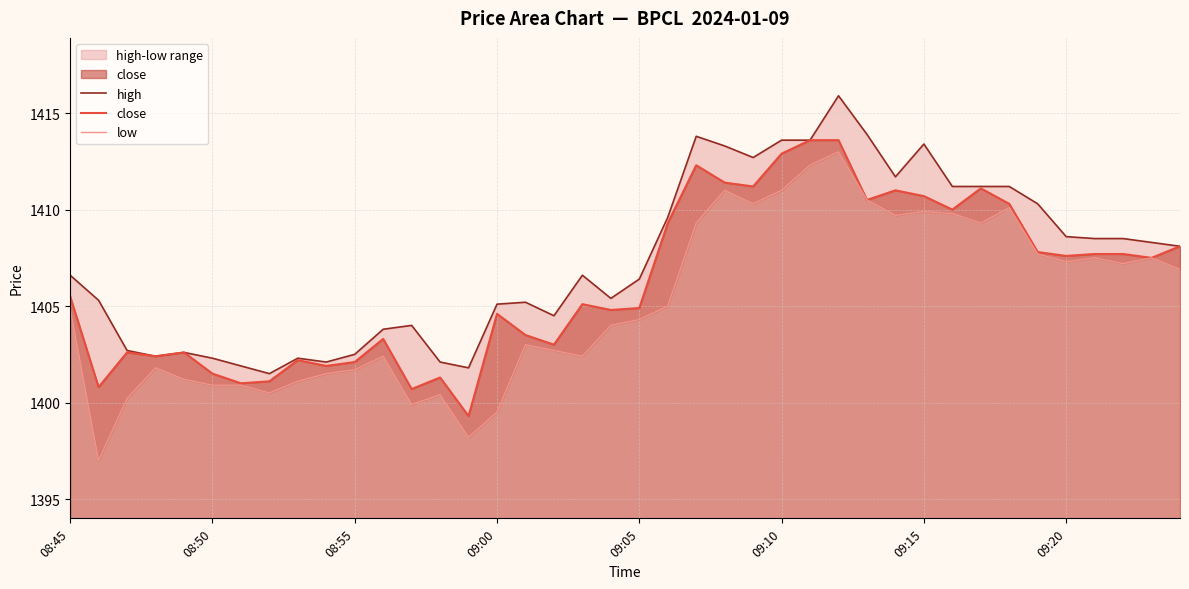

What is the difference between the maximum and minimum values in the high series?

14.4